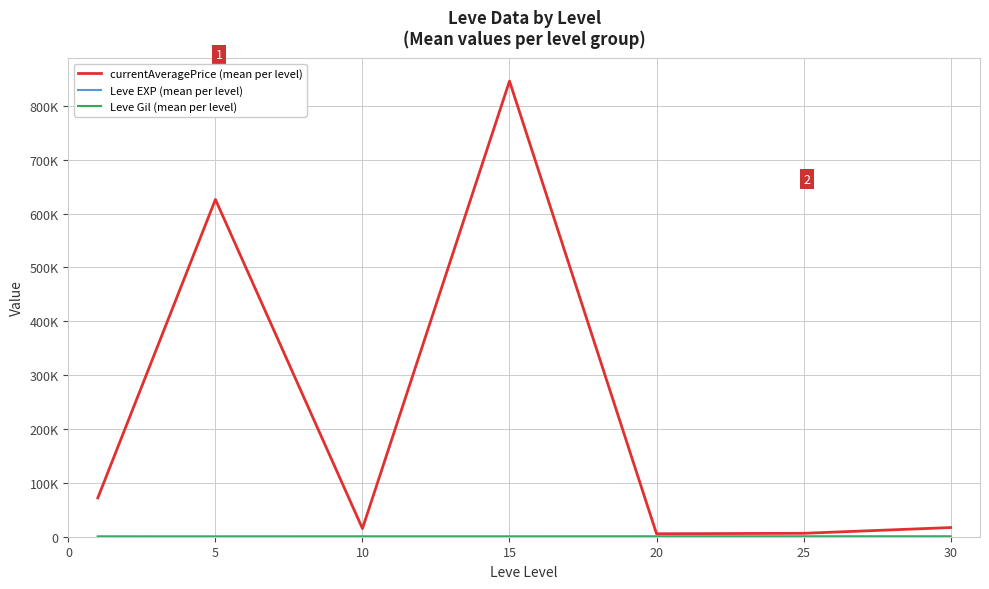

In Leve EXP (mean per level), how many points are higher than both neighbors (excluding endpoints)?

2